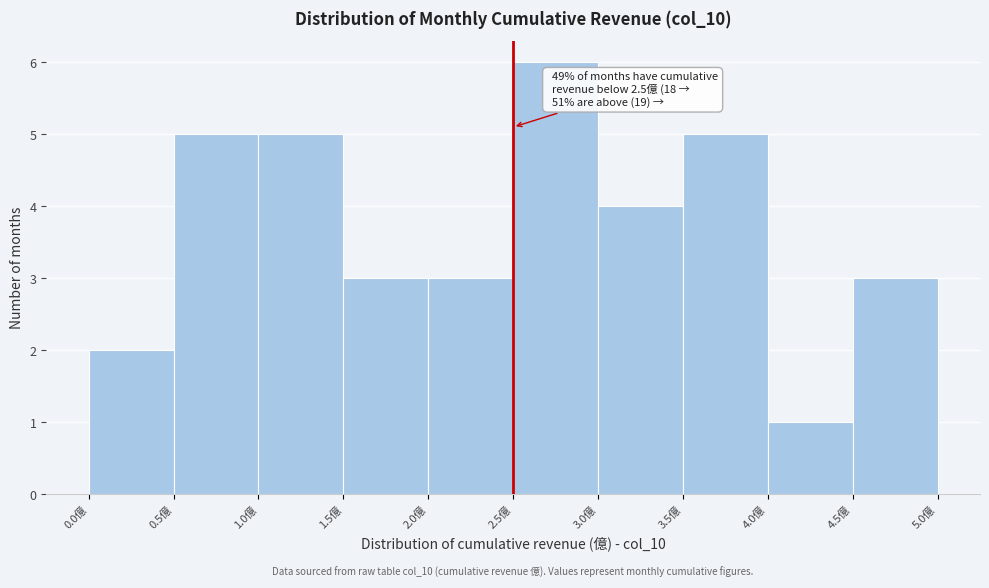

Which range on the x-axis has the tallest bar?

2.5 to 3.0